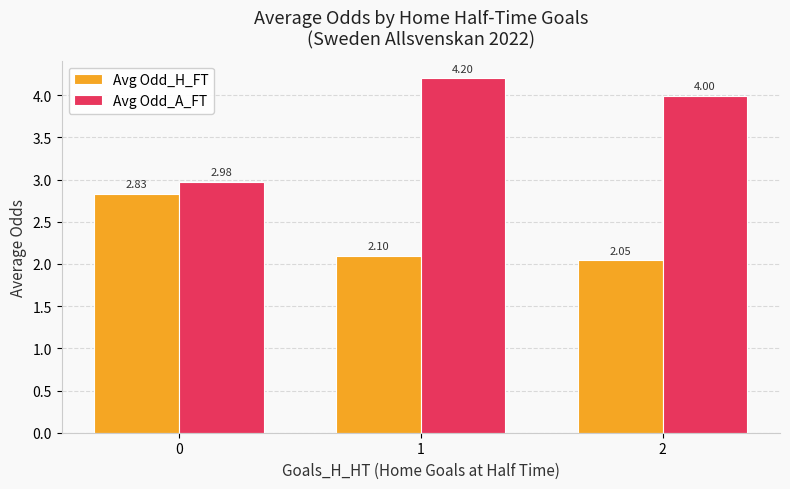

How many groups of bars are there?

3